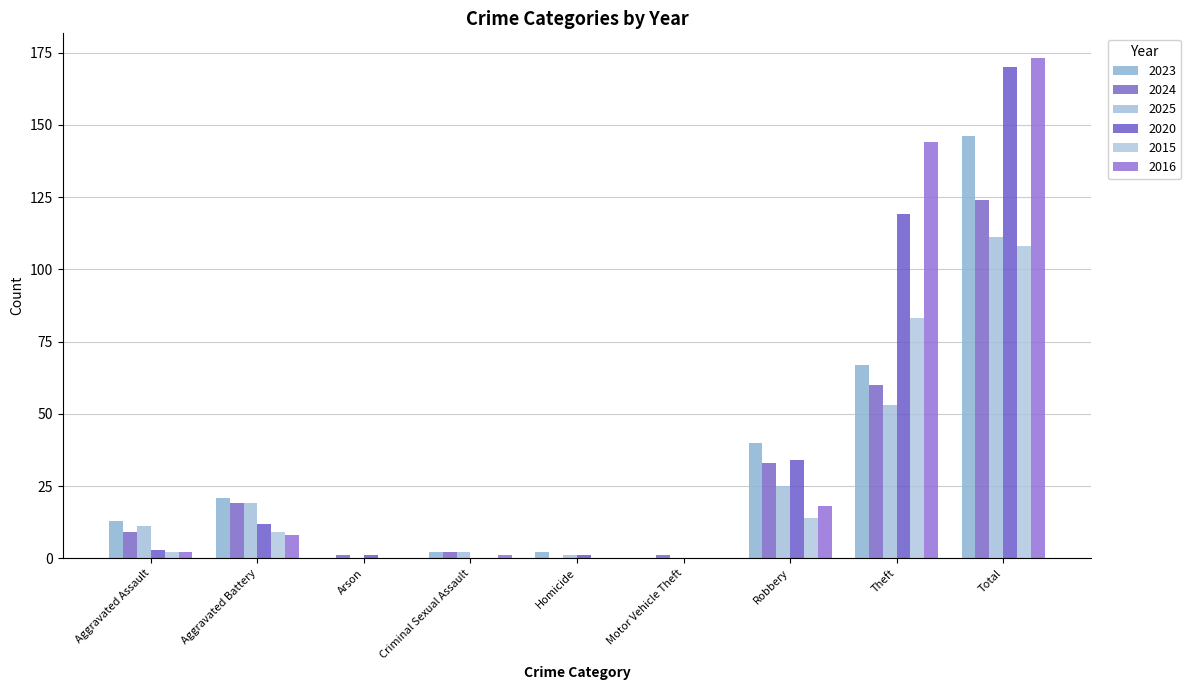

Reading left to right, extract all data points from this chart.

2023: Aggravated Assault=13	Aggravated Battery=21	Arson=0	Criminal Sexual Assault=2	Homicide=2	Motor Vehicle Theft=0	Robbery=40	Theft=67	Total=146
2024: Aggravated Assault=9	Aggravated Battery=19	Arson=1	Criminal Sexual Assault=2	Homicide=0	Motor Vehicle Theft=1	Robbery=33	Theft=60	Total=124
2025: Aggravated Assault=11	Aggravated Battery=19	Arson=0	Criminal Sexual Assault=2	Homicide=1	Motor Vehicle Theft=0	Robbery=25	Theft=53	Total=111
2020: Aggravated Assault=3	Aggravated Battery=12	Arson=1	Criminal Sexual Assault=0	Homicide=1	Motor Vehicle Theft=0	Robbery=34	Theft=119	Total=170
2015: Aggravated Assault=2	Aggravated Battery=9	Arson=0	Criminal Sexual Assault=0	Homicide=0	Motor Vehicle Theft=0	Robbery=14	Theft=83	Total=108
2016: Aggravated Assault=2	Aggravated Battery=8	Arson=0	Criminal Sexual Assault=1	Homicide=0	Motor Vehicle Theft=0	Robbery=18	Theft=144	Total=173